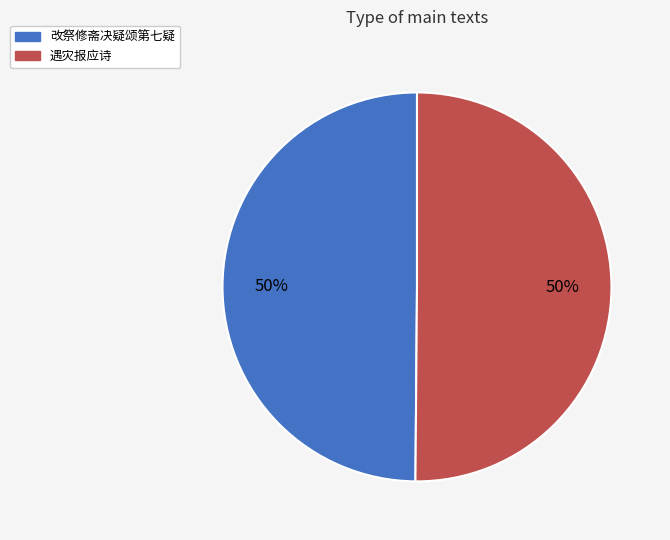

To the nearest percent, what percentage of the pie is 改祭修斋决疑颂第七疑?

50%